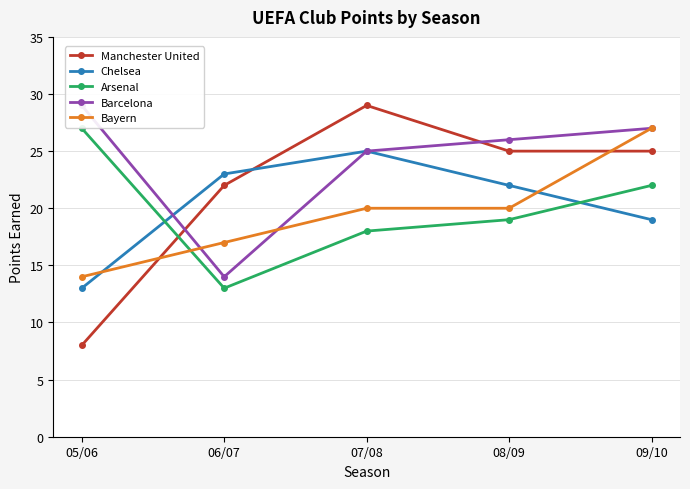

Which has a higher value, 05/06 or 08/09?

08/09